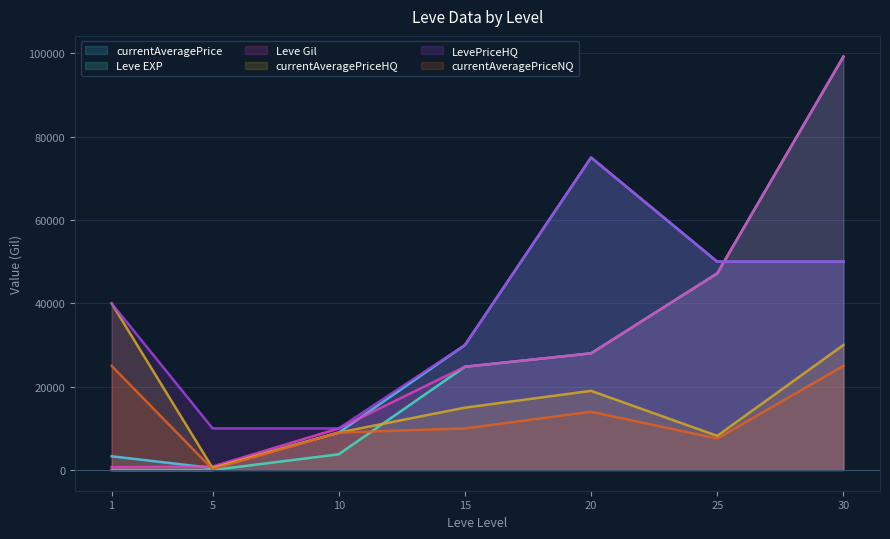

Rank the categories by LevePriceHQ value from lowest to highest.

5, 10, 15, 1, 25, 30, 20